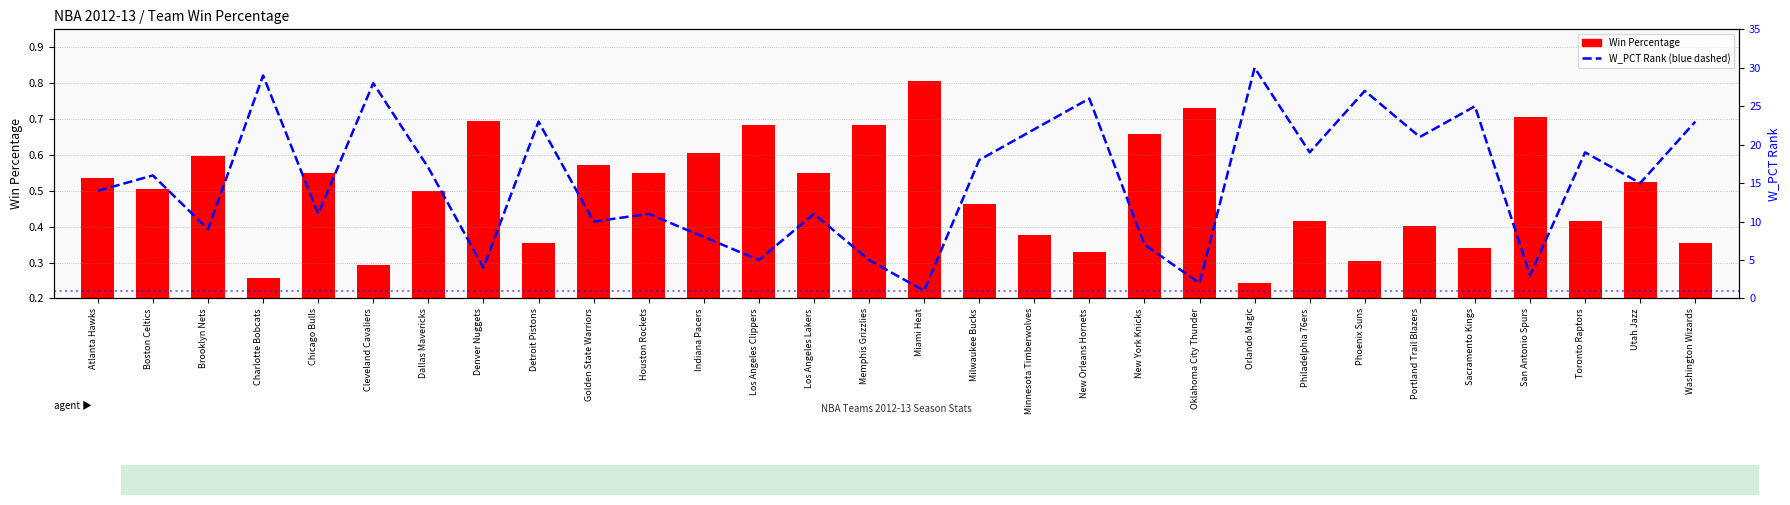

What is the label of the 10th bar from the right?

Oklahoma City Thunder